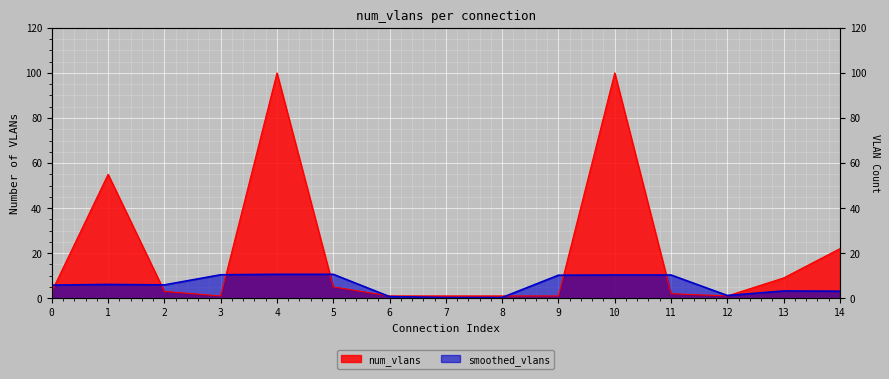

What is the difference between the maximum and minimum values?

99